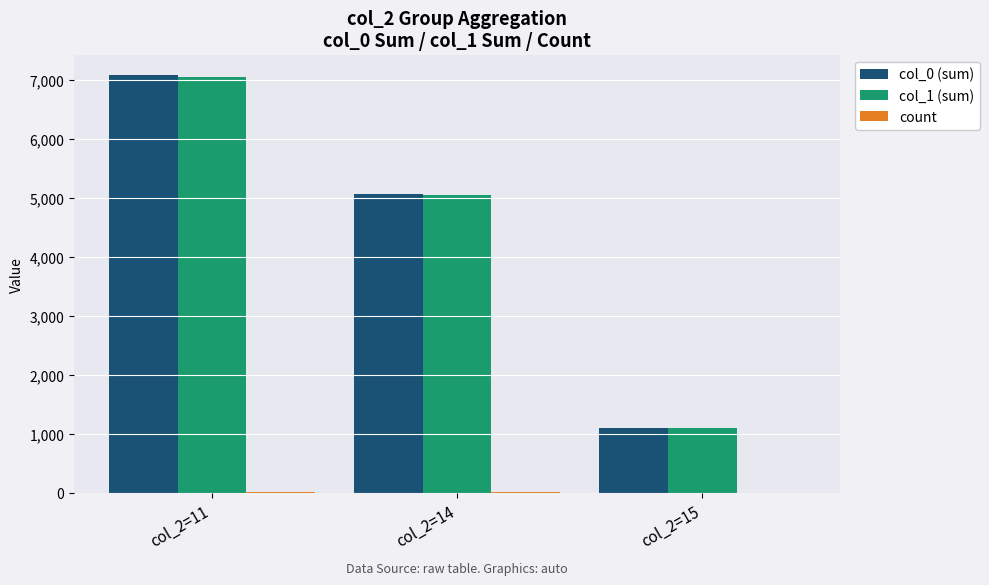

At which category does the chart reach its peak across all series?

col_2=11